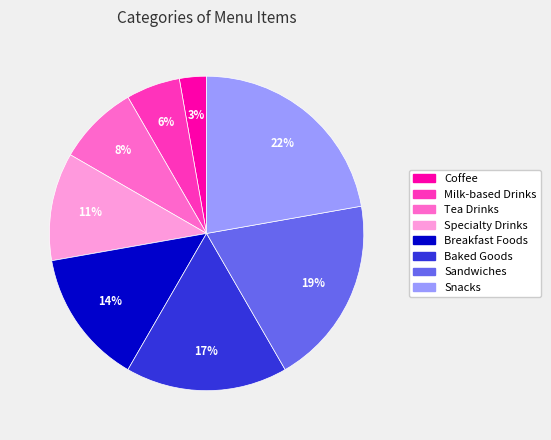

True or false: Specialty Drinks accounts for 19% of the total.

False